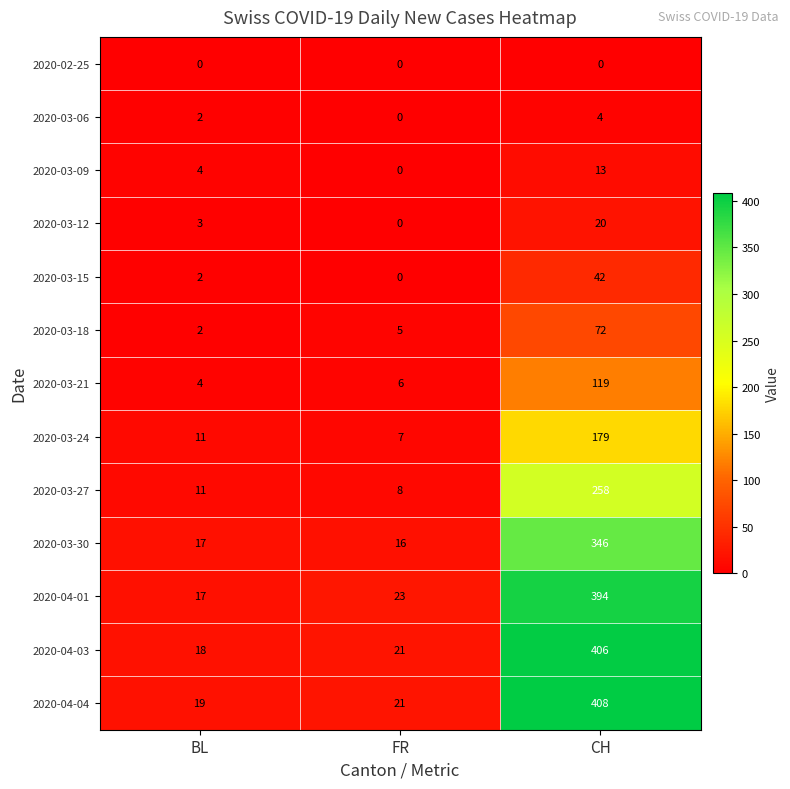

At which label does 2020-03-06 reach its peak?

CH